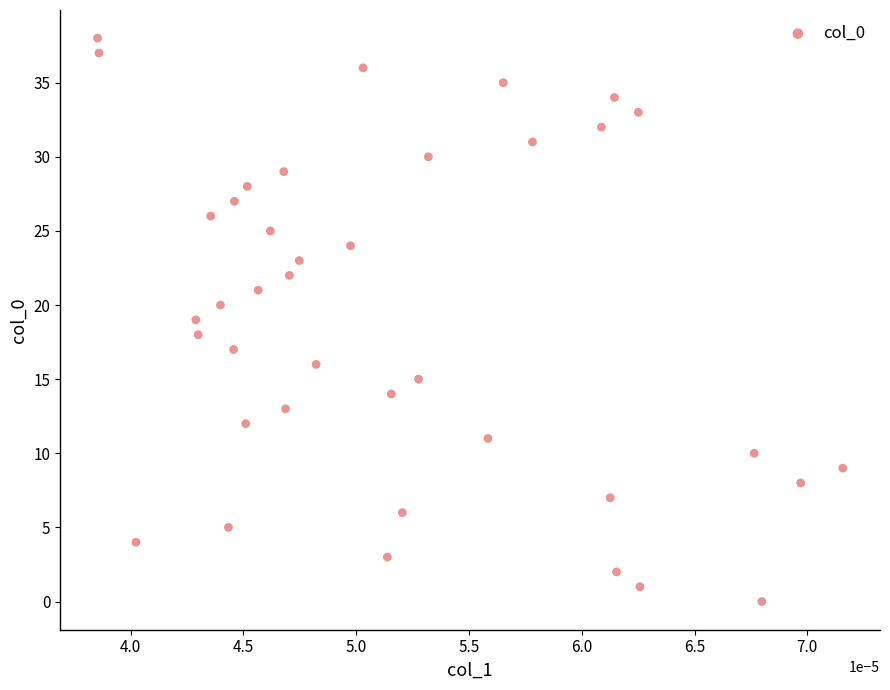

How many points are shown in the scatter plot?

39